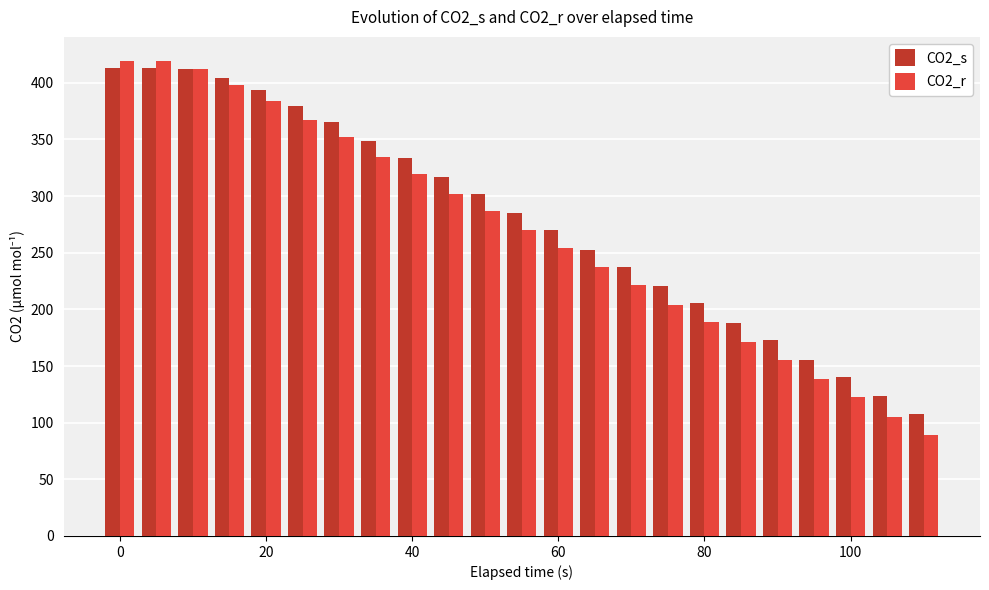

What is the highest value of the CO2_s series?

413.4